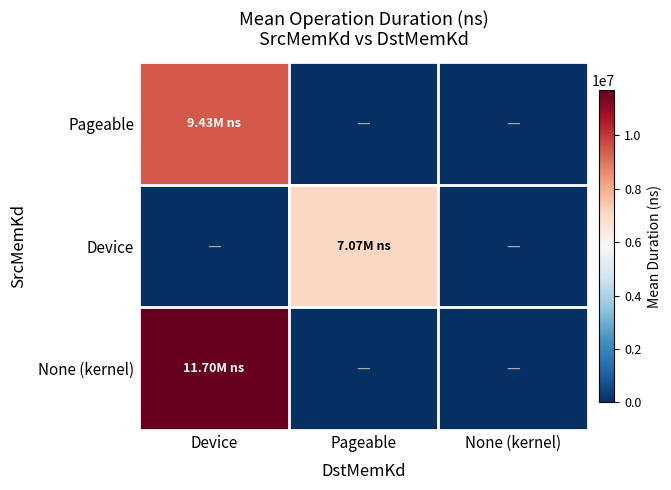

Reading left to right, transcribe all the data shown in this chart.

Pageable: Device=9431112.4	Pageable=0.0	None (kernel)=0.0
Device: Device=0.0	Pageable=7071714.4	None (kernel)=0.0
None (kernel): Device=11700990.2	Pageable=0.0	None (kernel)=0.0